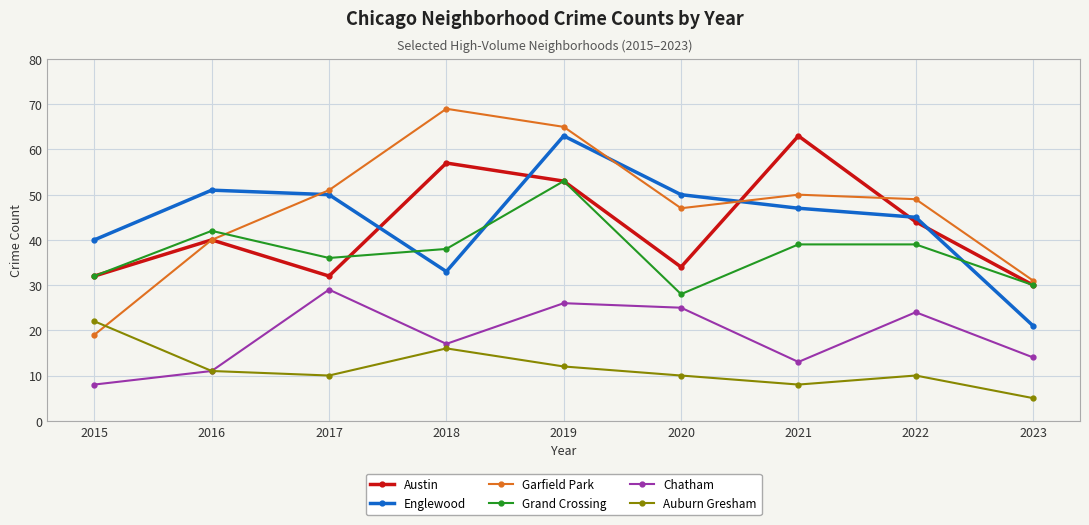

Is the value of Englewood at 2016 greater than the value of Grand Crossing at 2015?

Yes